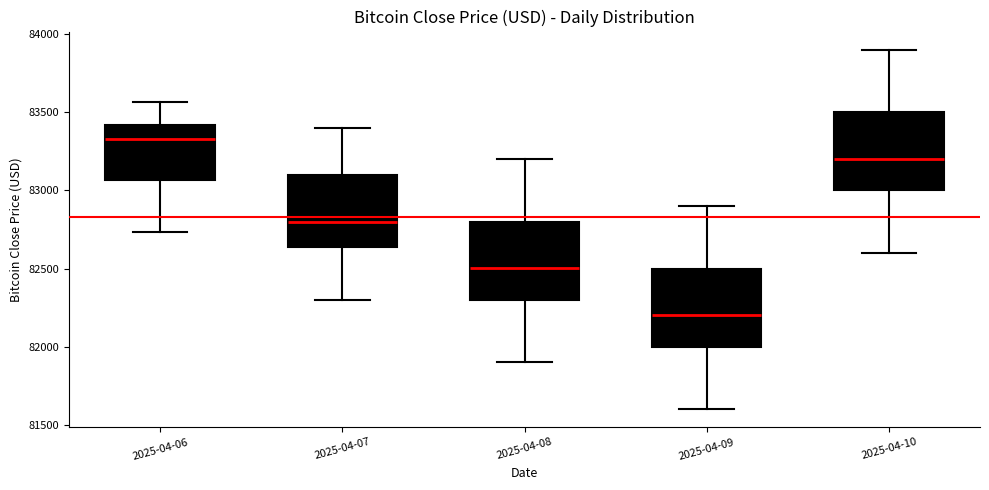

Reading left to right, transcribe this box plot: for each box, give where its median line is, the range the box spans, and where its two whiskers end, as read against the y-axis. The values are not printed on the chart, so give them approximately, as read against the axis.

2025-04-06: median 83350, box 83050 to 83400, whiskers 82750 to 83550
2025-04-07: median 82800, box 82650 to 83100, whiskers 82300 to 83400
2025-04-08: median 82500, box 82300 to 82800, whiskers 81900 to 83200
2025-04-09: median 82200, box 82000 to 82500, whiskers 81600 to 82900
2025-04-10: median 83200, box 83000 to 83500, whiskers 82600 to 83900